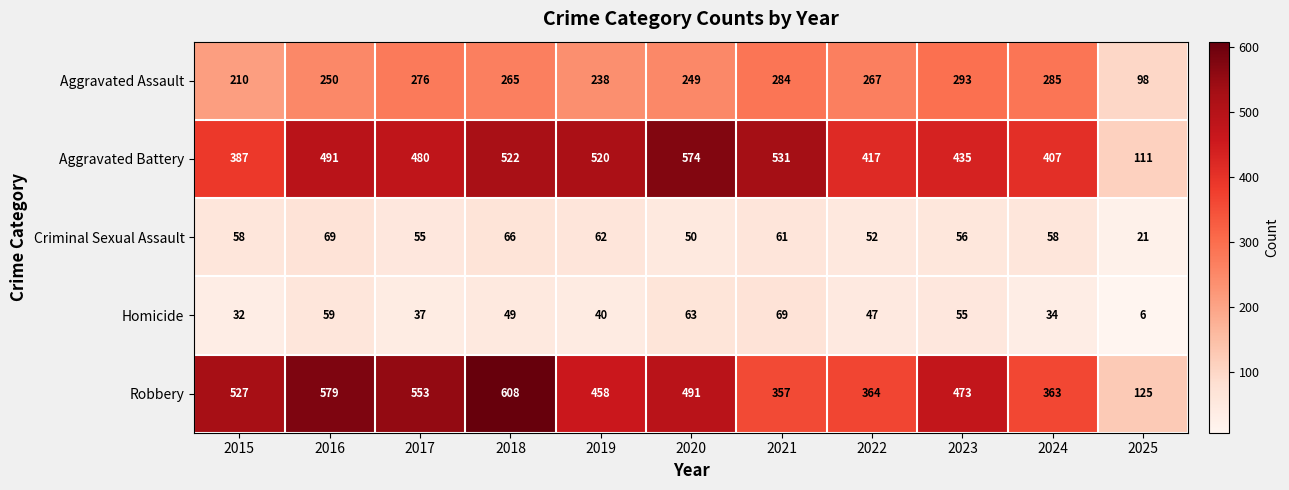

At 2015, list the series in order from largest to smallest.

Robbery, Aggravated Battery, Aggravated Assault, Criminal Sexual Assault, Homicide